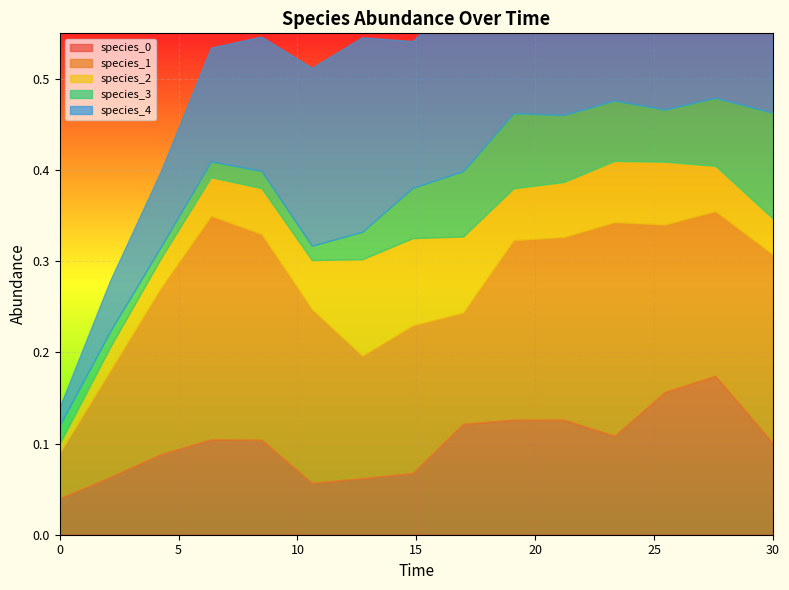

Count the species_1 values in the range 0 to 1.

15